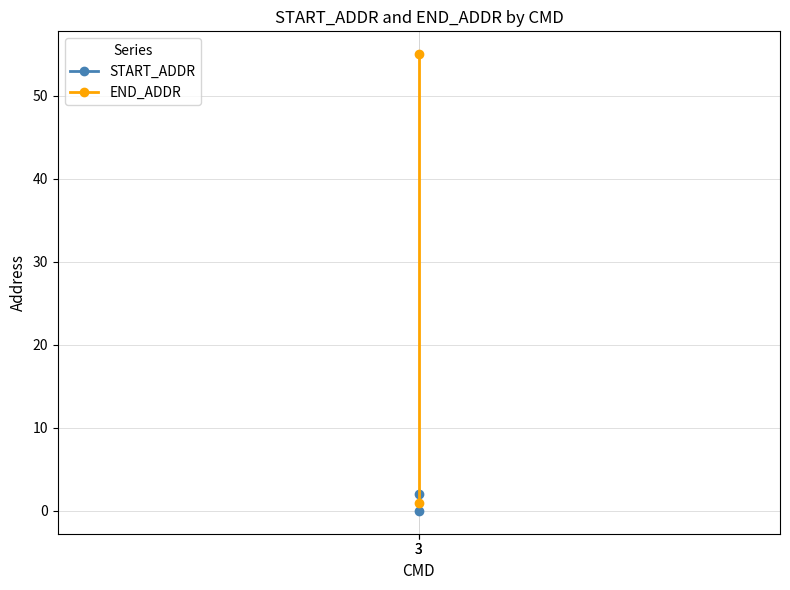

What is the sum of all END_ADDR values?

56